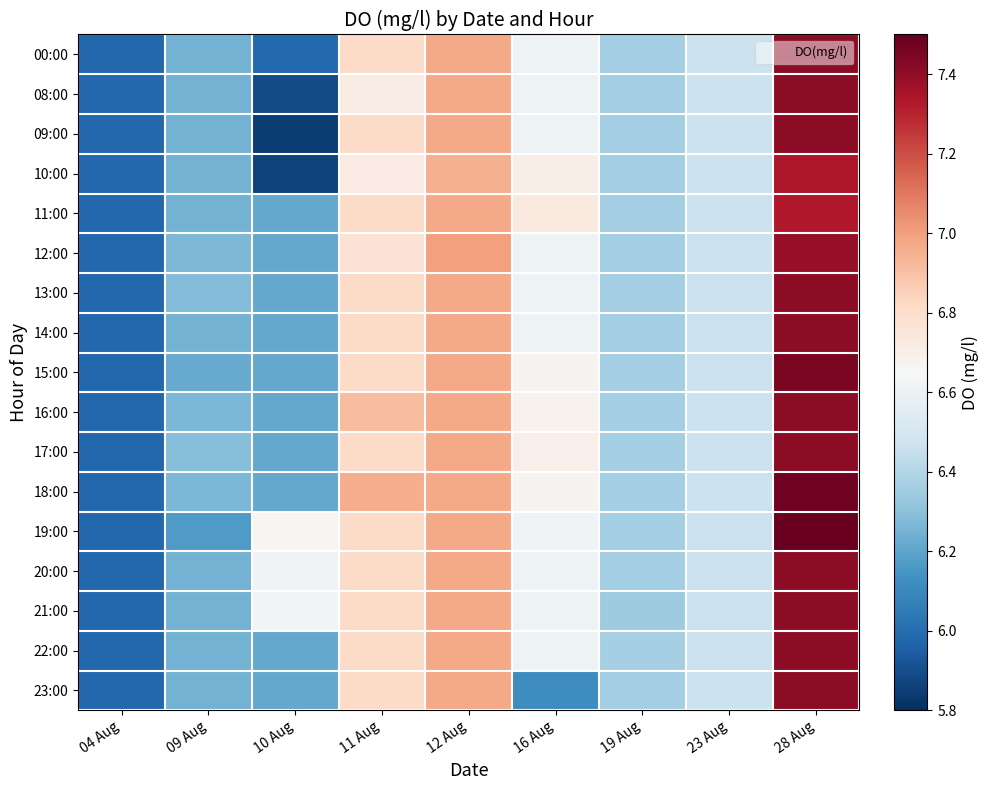

How many series are shown in this chart?

17